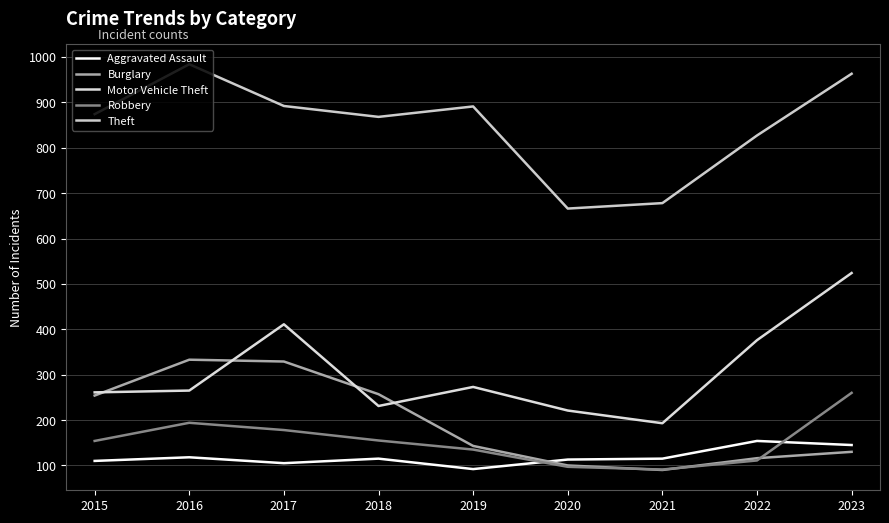

How many times do Robbery and Aggravated Assault cross each other?

2